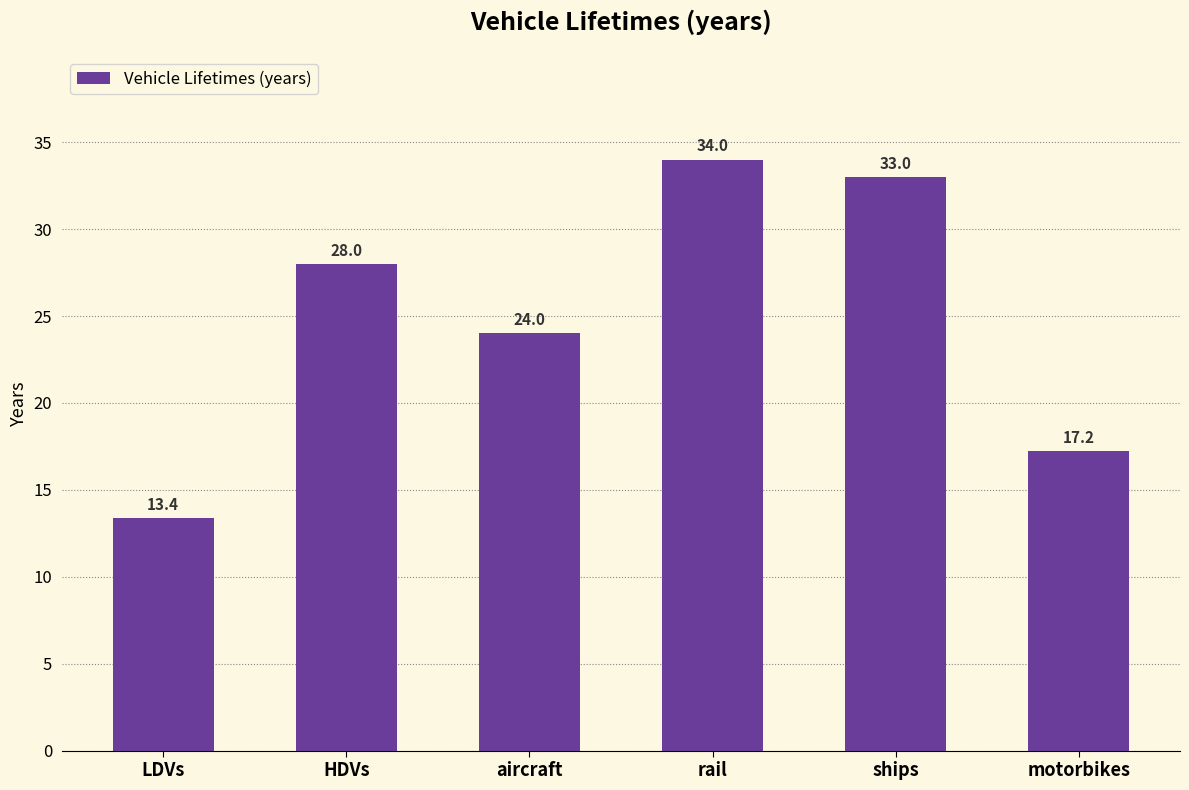

List the labels in order of value, smallest first.

LDVs, motorbikes, aircraft, HDVs, ships, rail